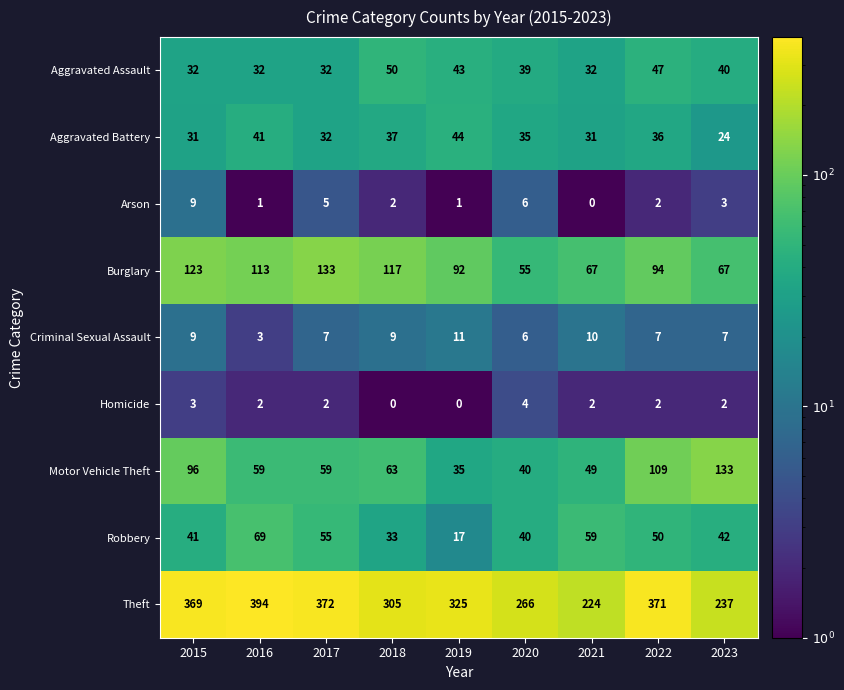

What is the difference between the Arson values at 2020 and 2018?

4